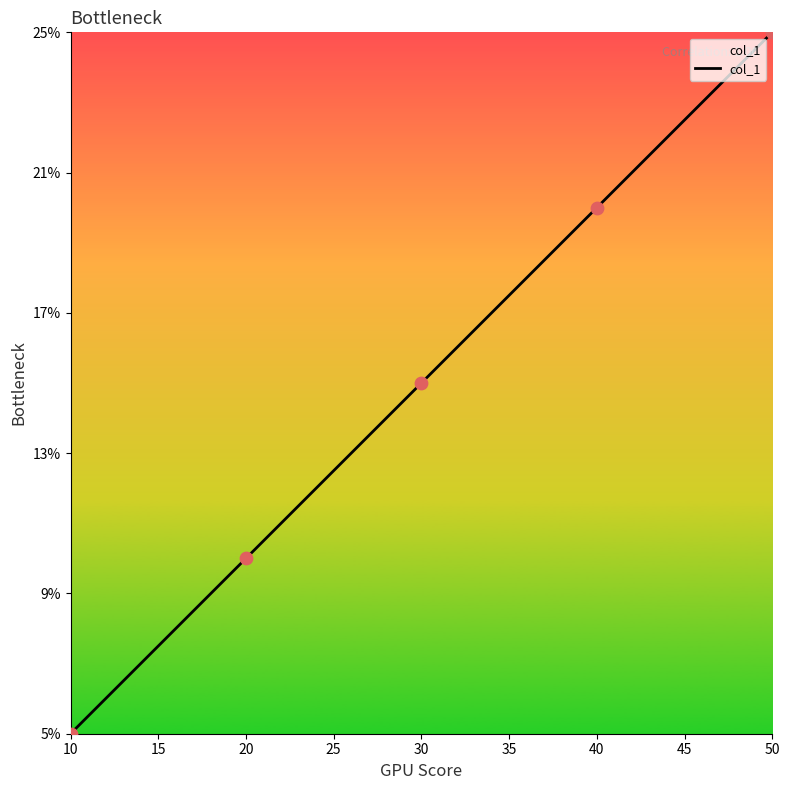

Approximately how many times larger is the value at 30 compared to 10?

3.0